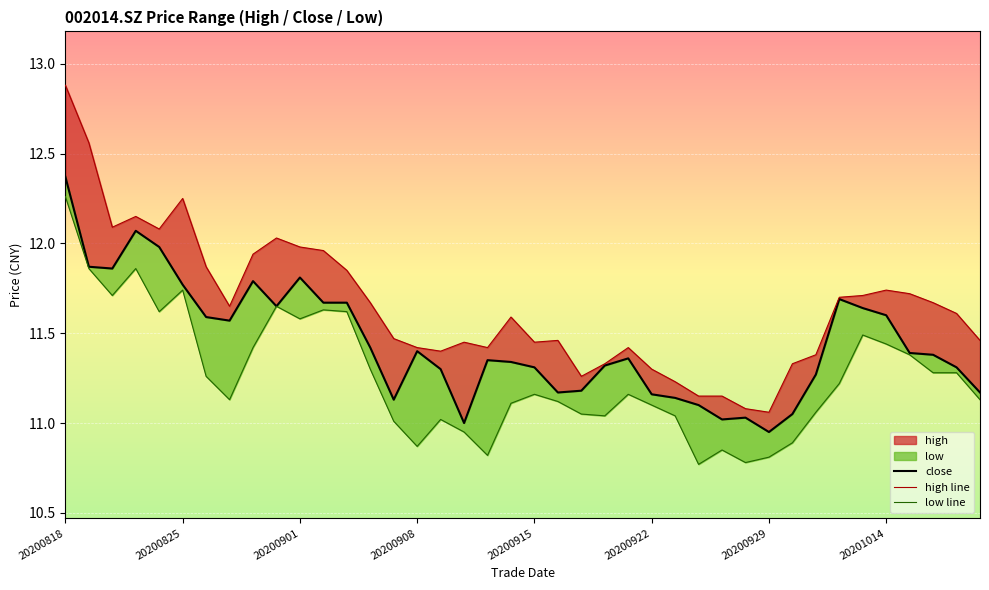

Where is low line nearest to the value 11?

14